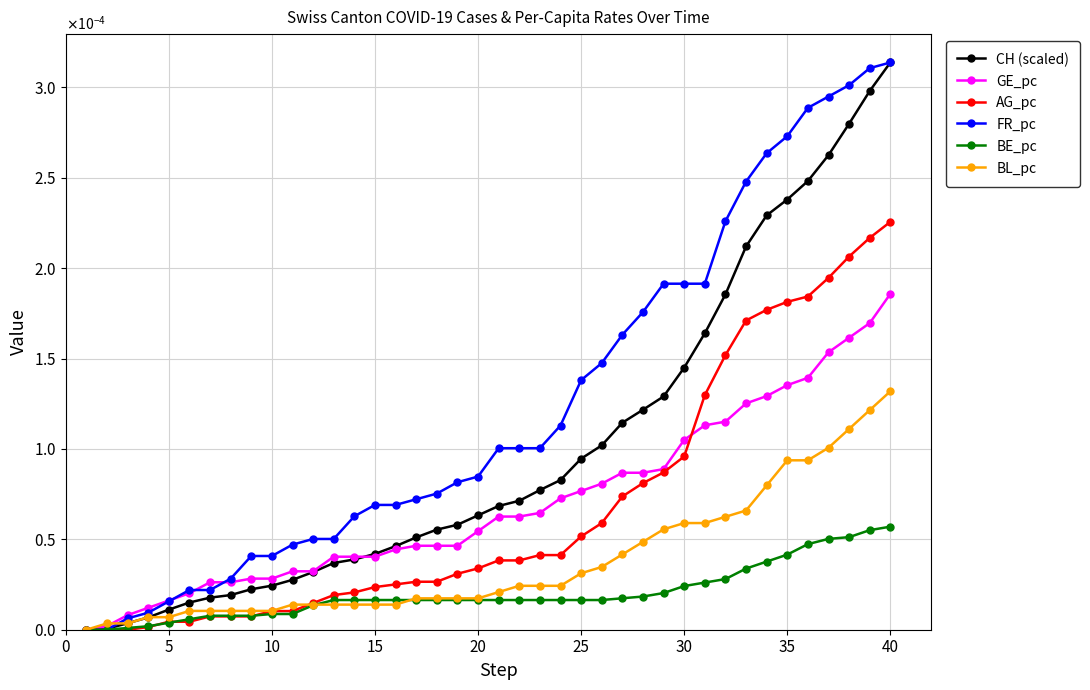

What are all the series names shown in the legend?

CH (scaled), GE_pc, AG_pc, FR_pc, BE_pc, BL_pc